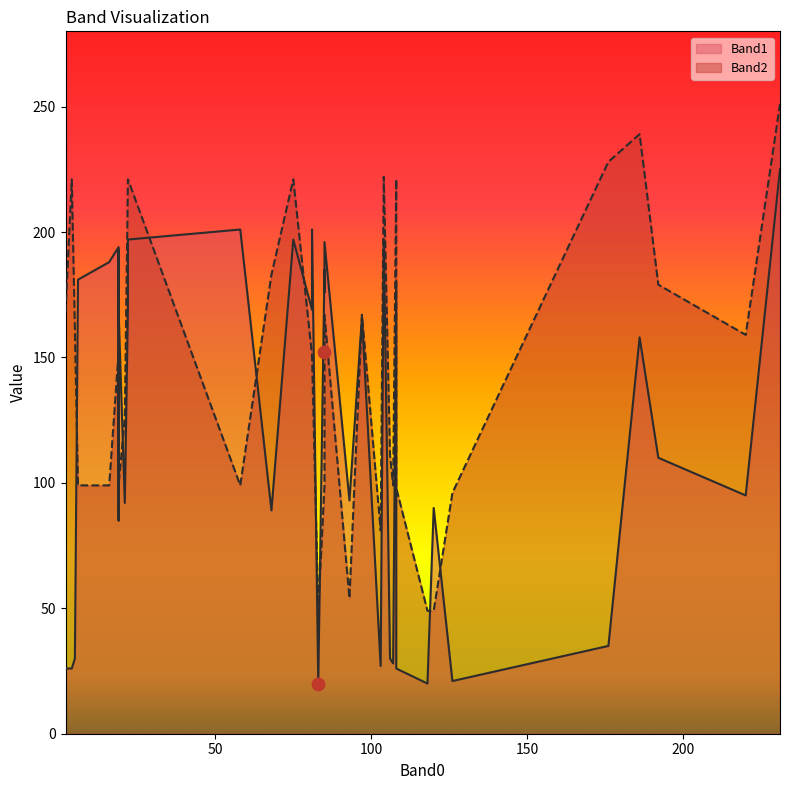

What are all the series names shown in the legend?

Band1, Band2